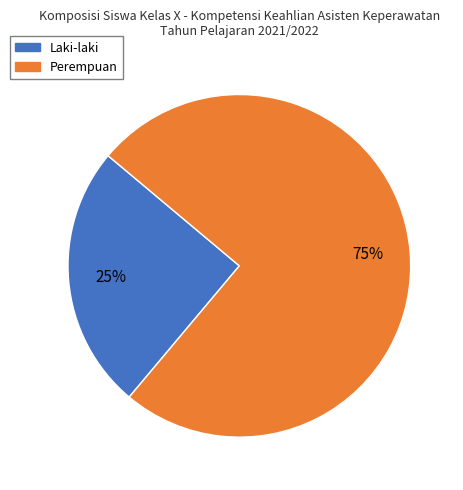

Does Perempuan account for over 50% of the chart?

Yes